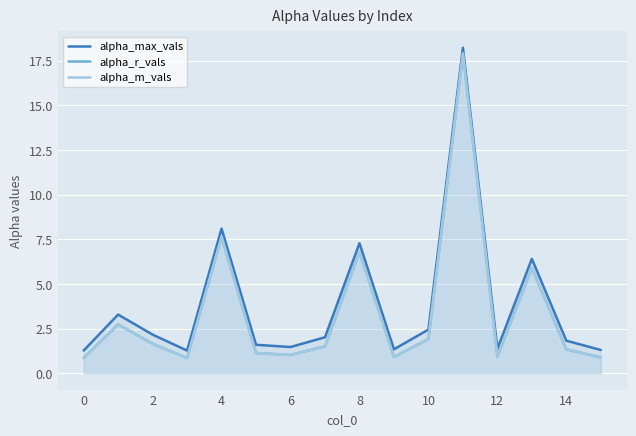

What is the approximate value of alpha_max_vals at 4?

8.1